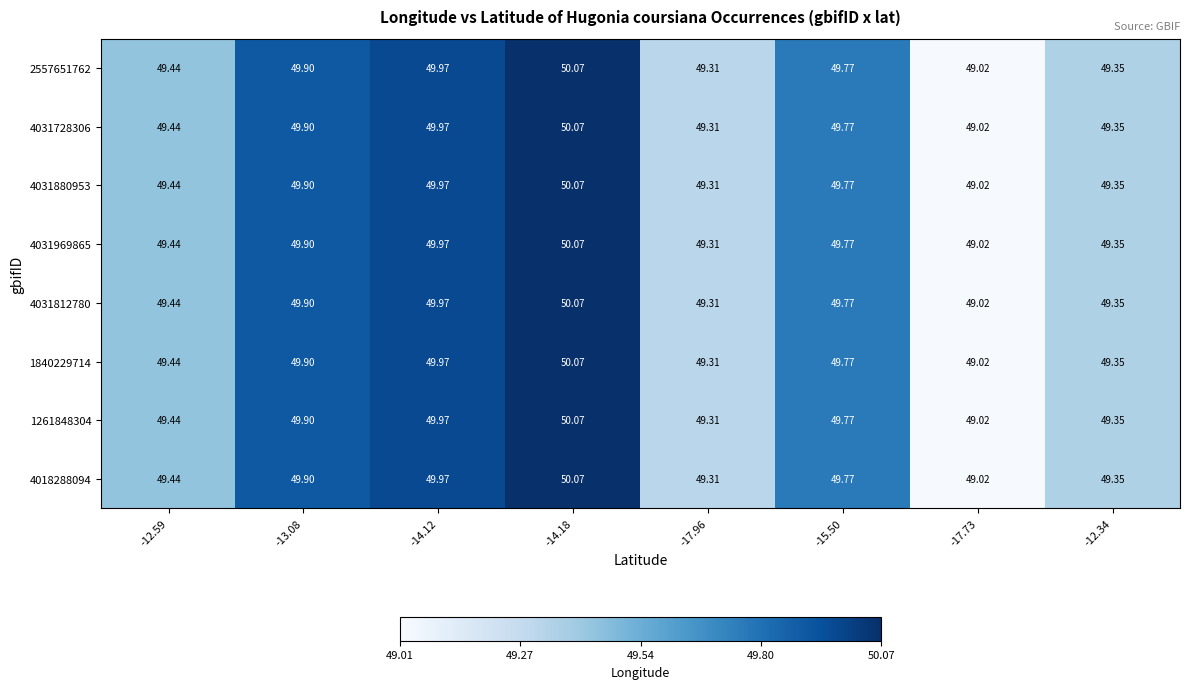

Which series has the largest total across all categories?

2557651762